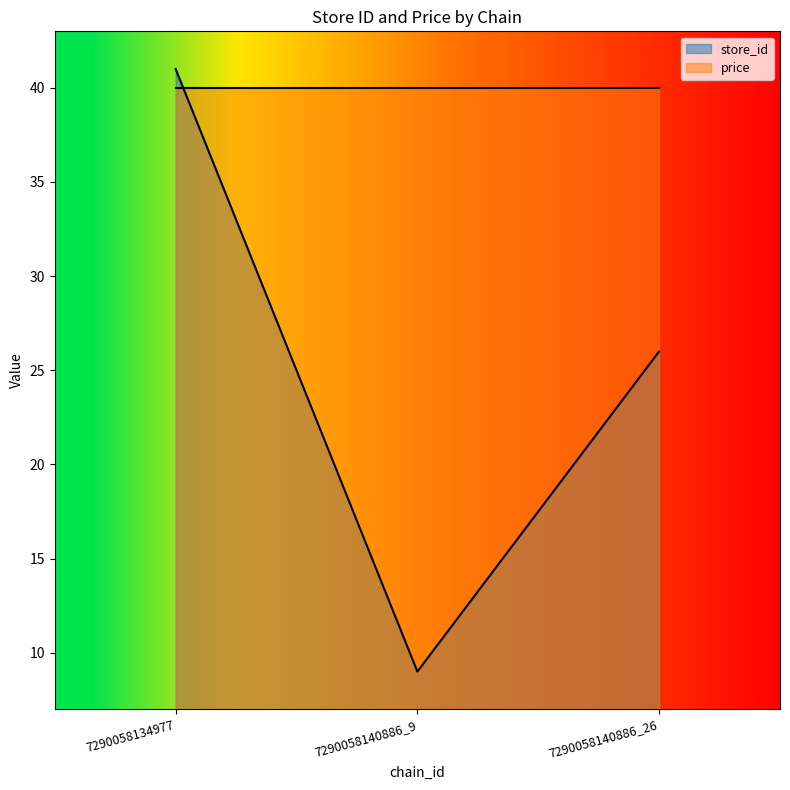

How many lines are shown in the chart?

2